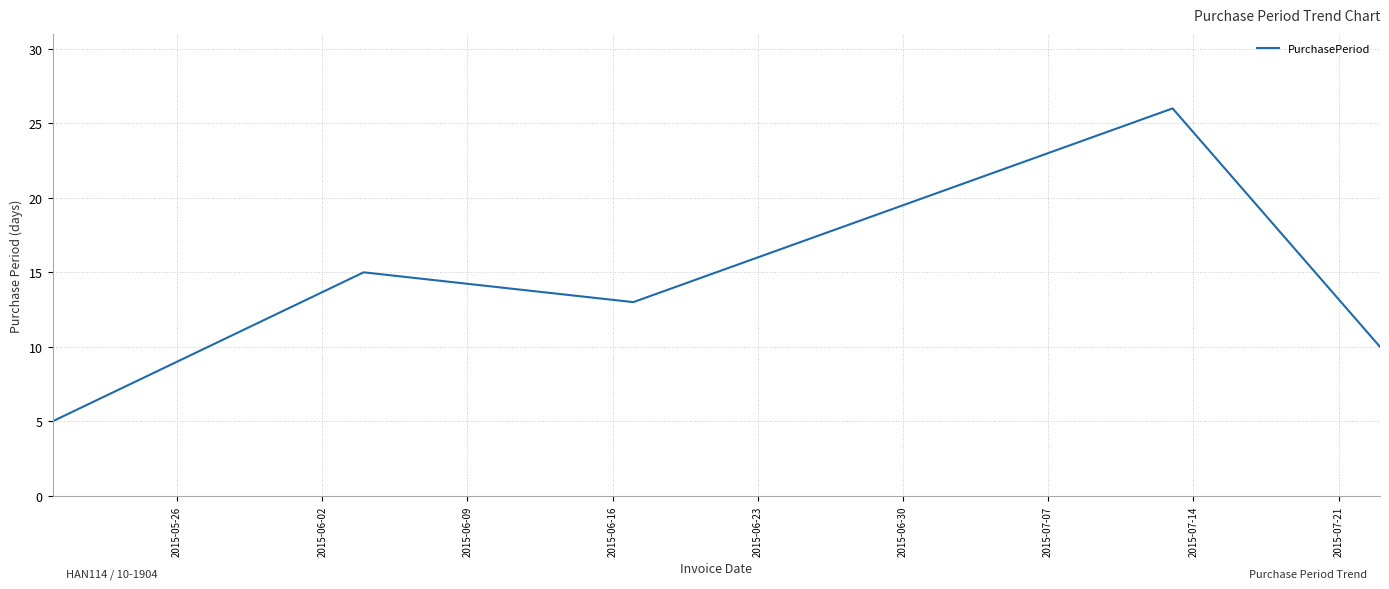

How many interior local valleys (lower than both neighbors) does the data have?

1